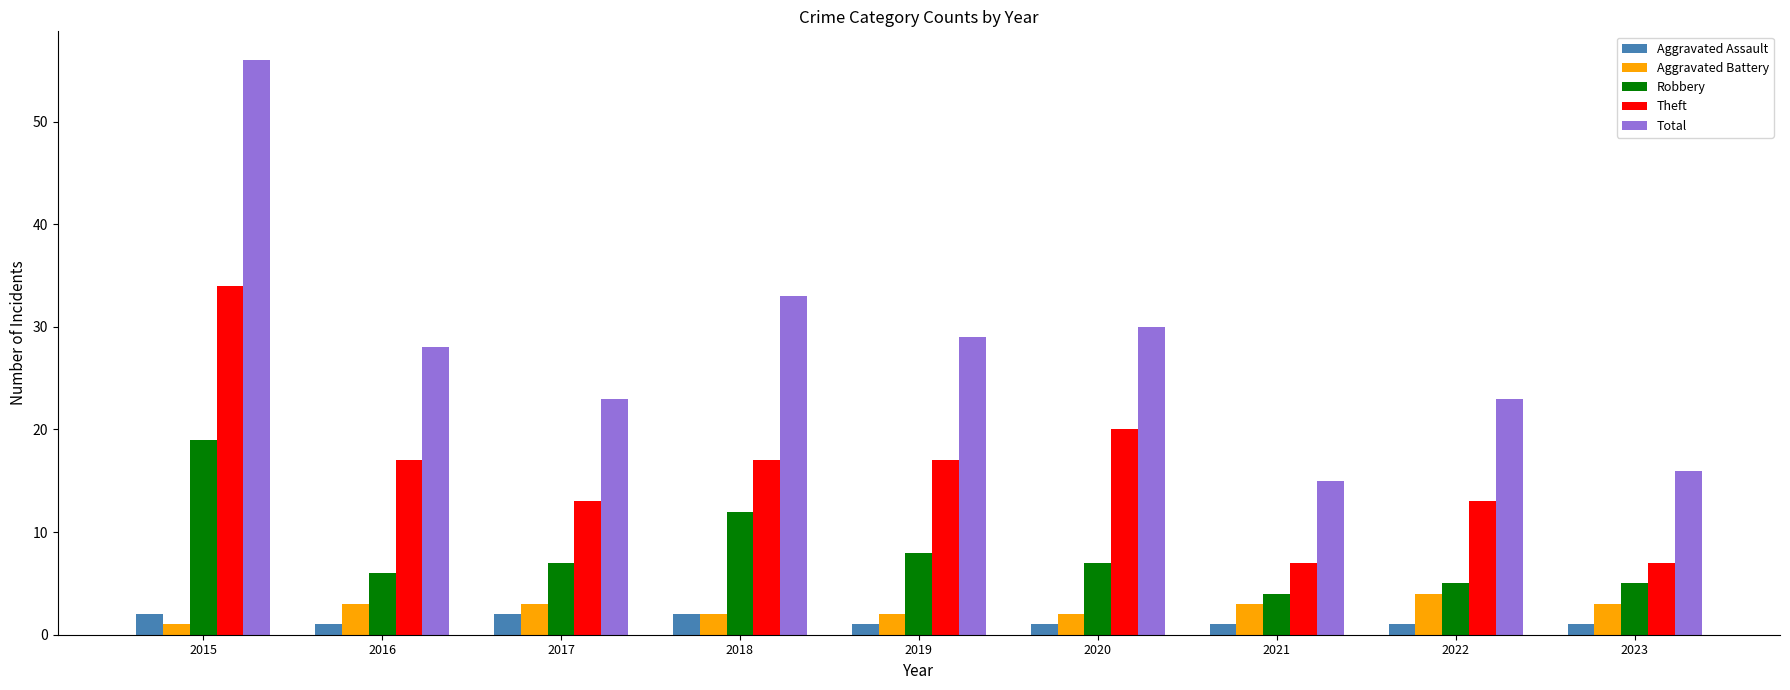

At which category is the sum across all series the highest?

2015